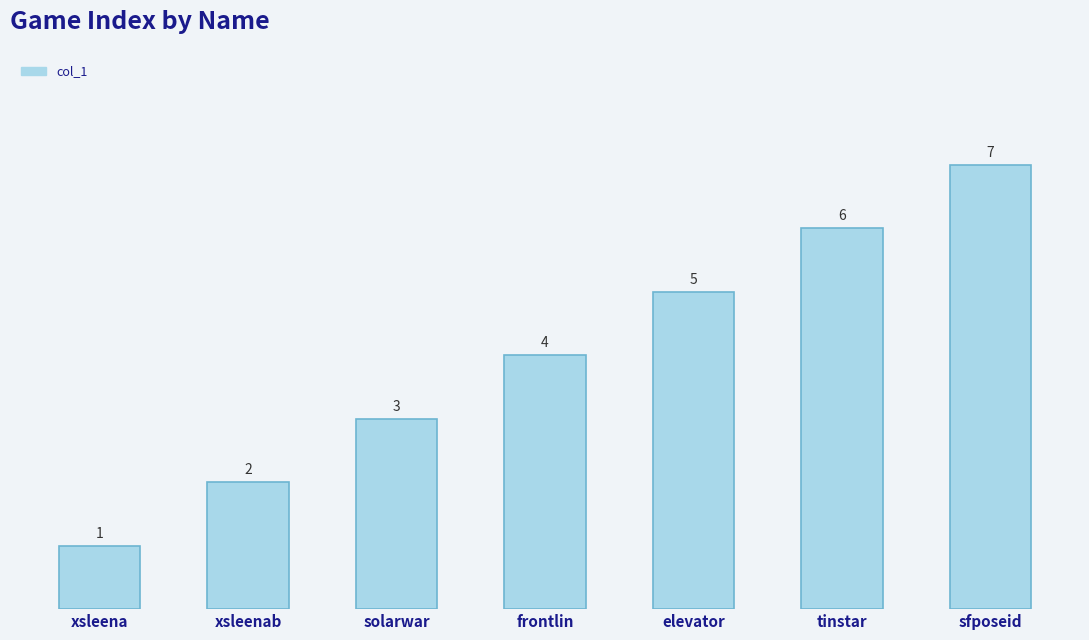

What is the label of the 4th bar from the right?

frontlin